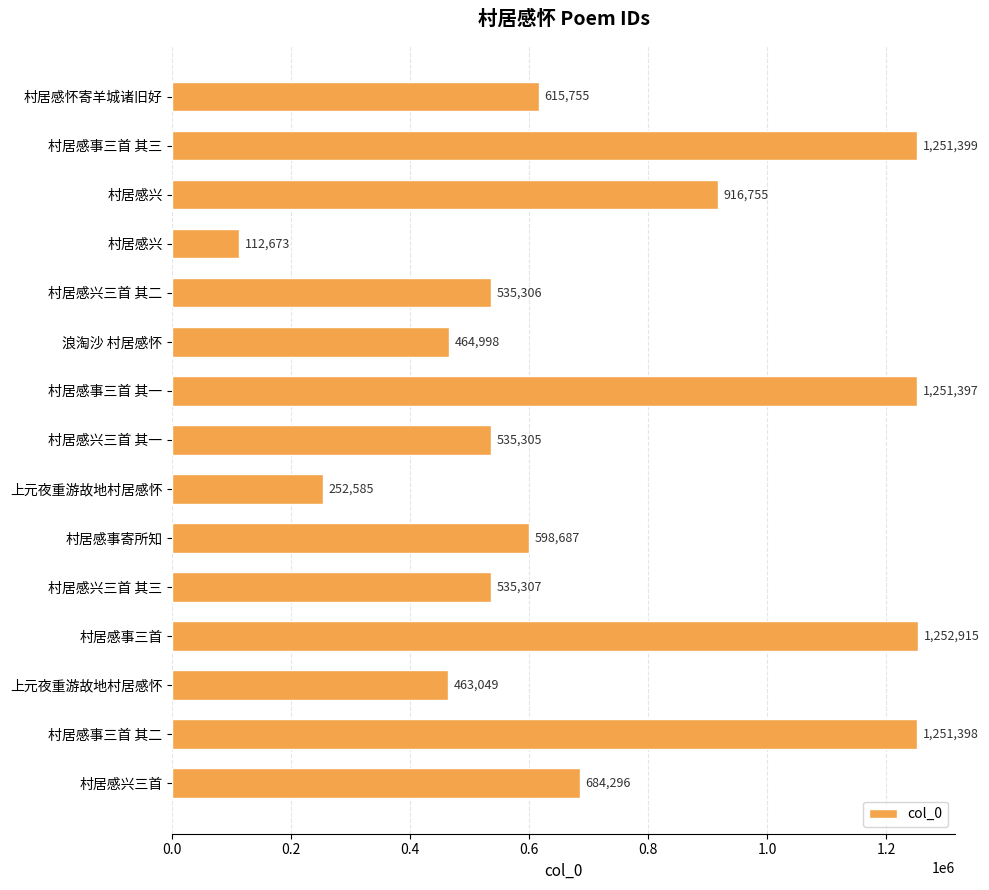

At which category does the chart reach its peak across all series?

村居感事三首